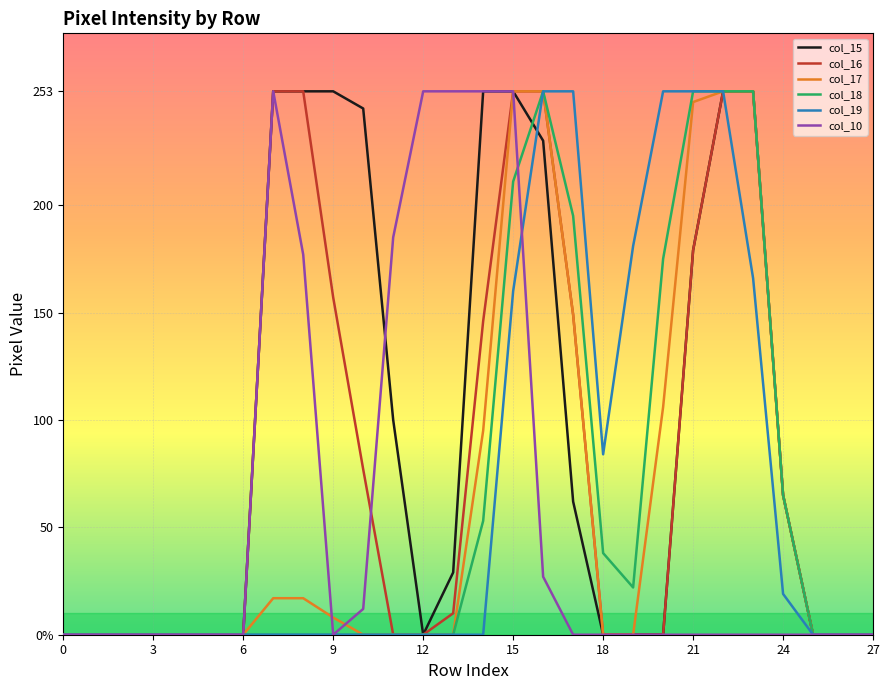

How many times do col_19 and col_15 cross each other?

1